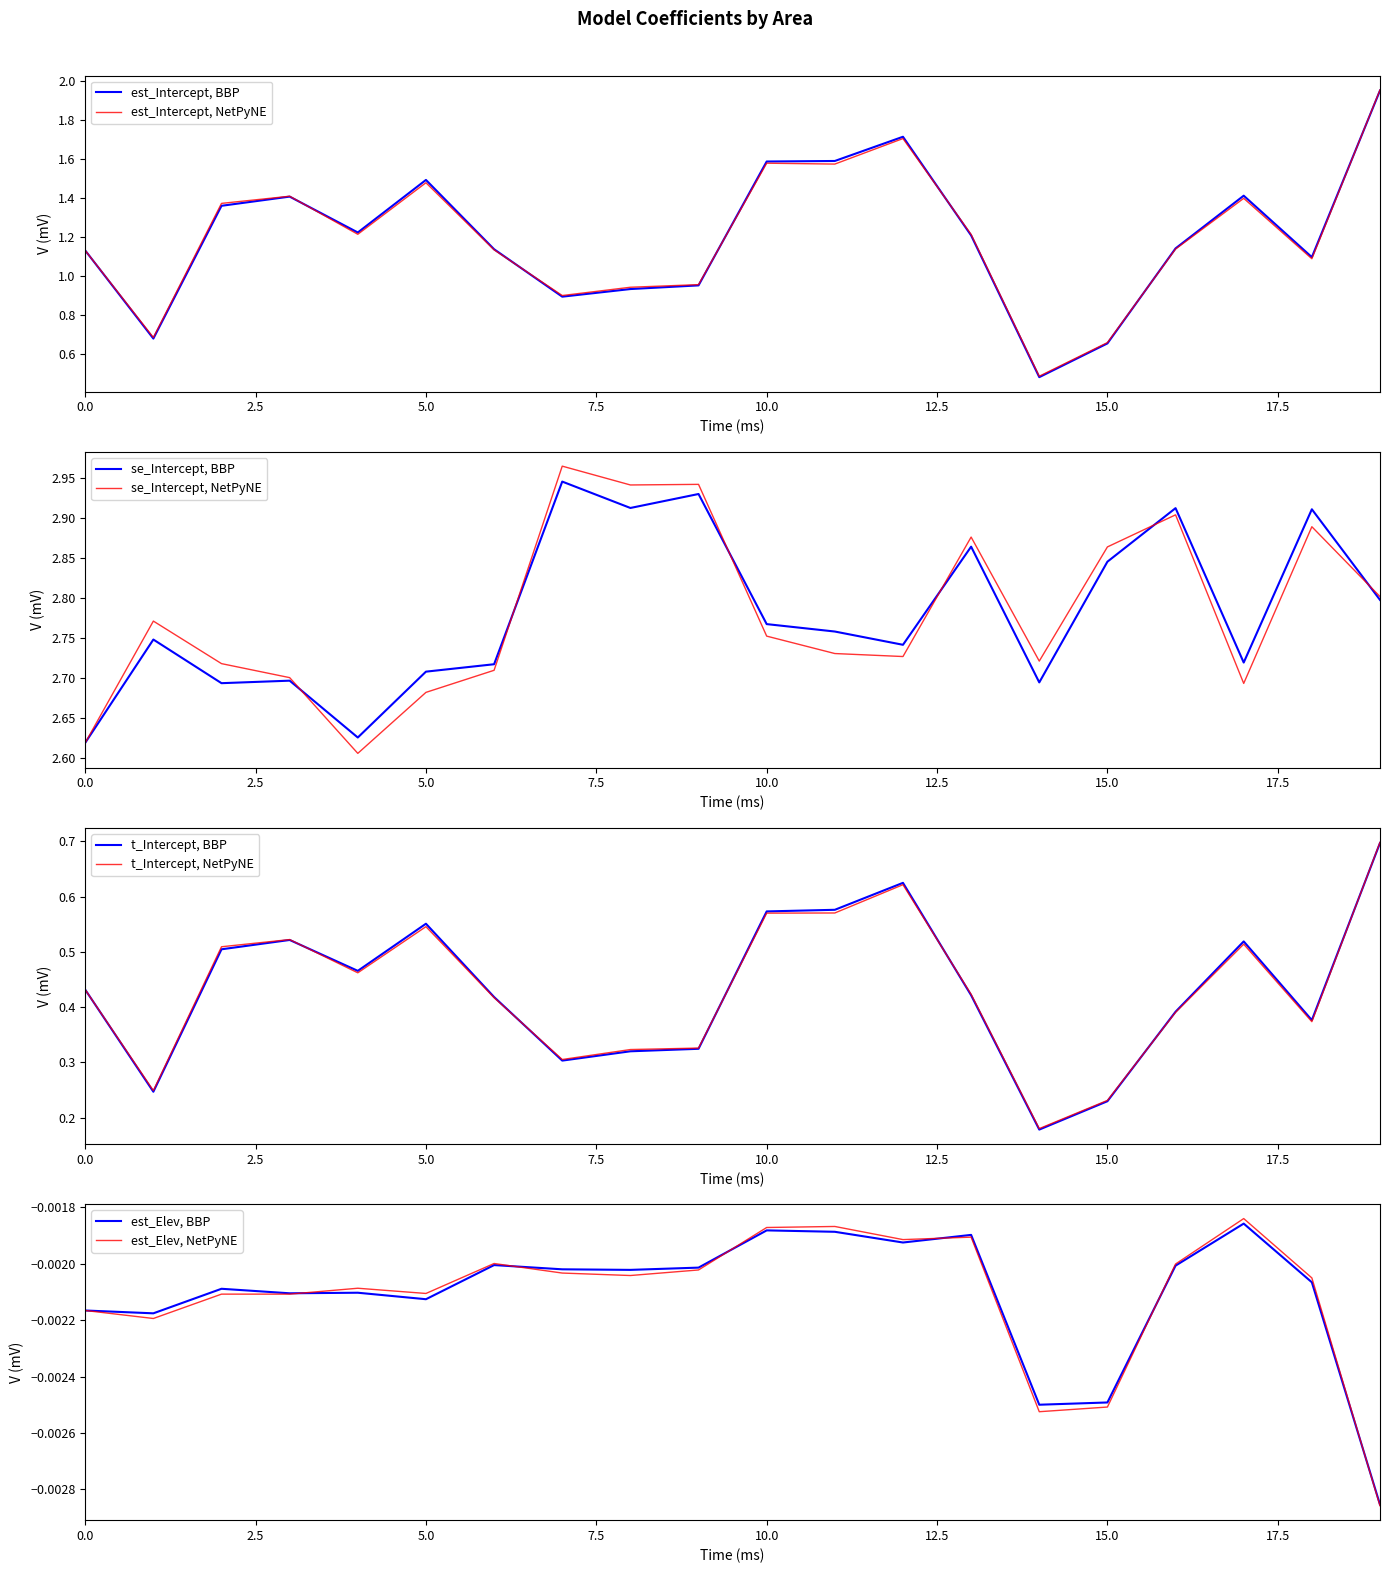

Reading left to right, list all the values displayed in this chart.

est_Intercept: 1.1	0.7	1.4	1.4	1.2	1.5	1.1	0.9	0.9	1.0	1.6	1.6	1.7	1.2	0.5	0.7	1.1	1.4	1.1	2.0
se_Intercept: 2.6	2.7	2.7	2.7	2.6	2.7	2.7	2.9	2.9	2.9	2.8	2.8	2.7	2.9	2.7	2.8	2.9	2.7	2.9	2.8
t_Intercept: 0.4	0.2	0.5	0.5	0.5	0.6	0.4	0.3	0.3	0.3	0.6	0.6	0.6	0.4	0.2	0.2	0.4	0.5	0.4	0.7
est_Elev: -0.0	-0.0	-0.0	-0.0	-0.0	-0.0	-0.0	-0.0	-0.0	-0.0	-0.0	-0.0	-0.0	-0.0	-0.0	-0.0	-0.0	-0.0	-0.0	-0.0